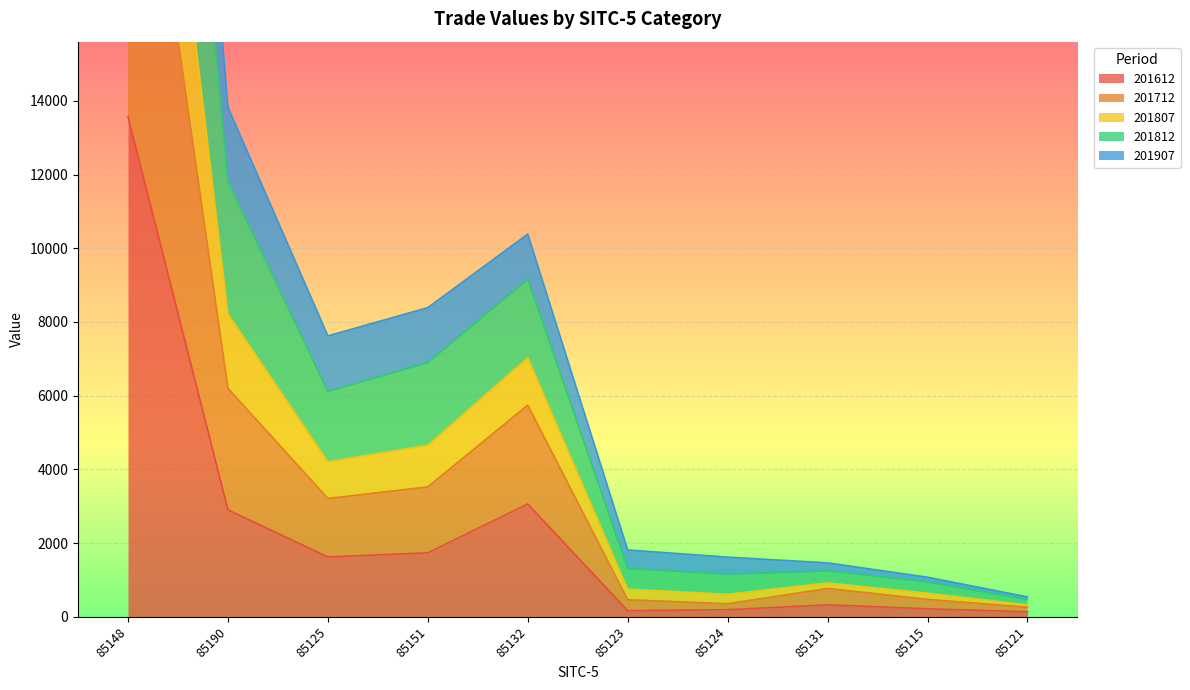

At which label is 201612 closest to 6852?

85132